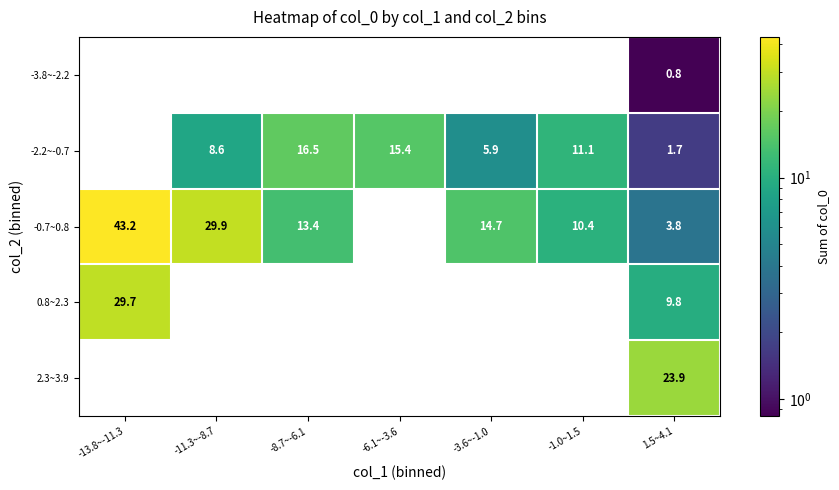

Which category has the highest value in the 0.8~2.3 series?

-13.8~-11.3